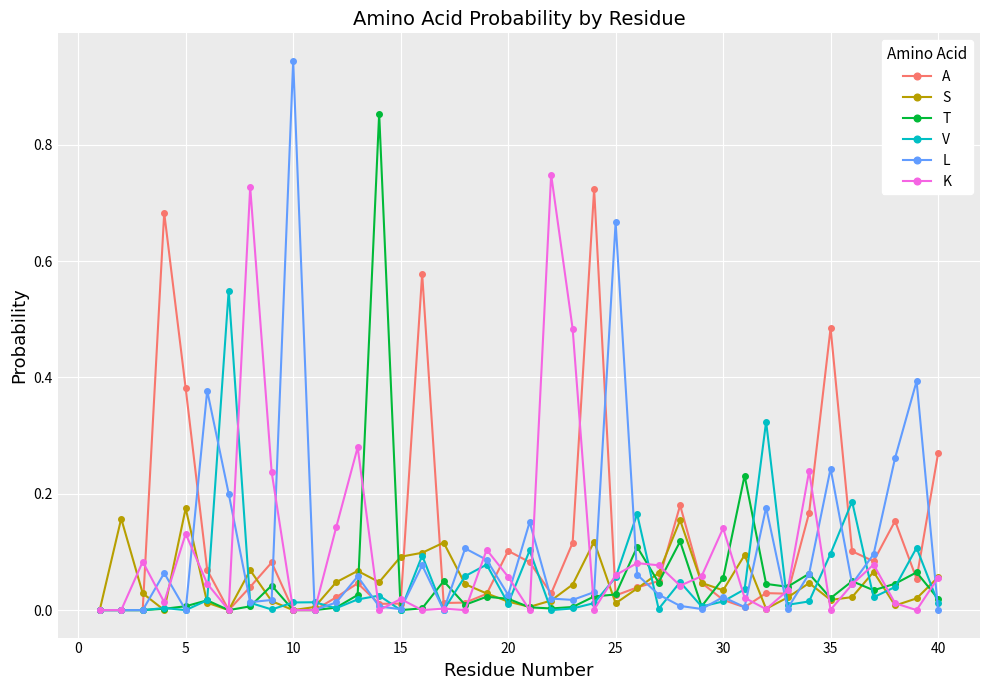

True or false: K has more than 2 interior local peaks.

True